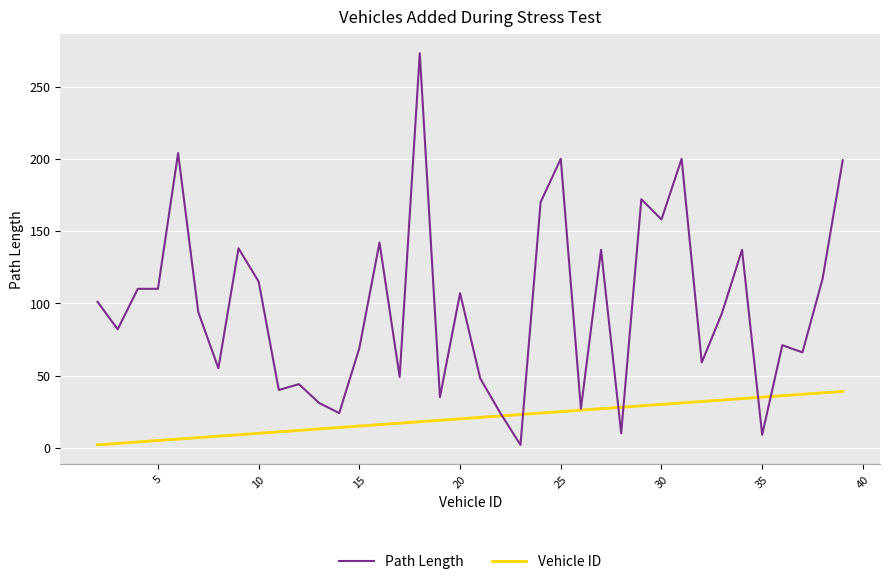

What are all the series names shown in the legend?

Path Length, Vehicle ID